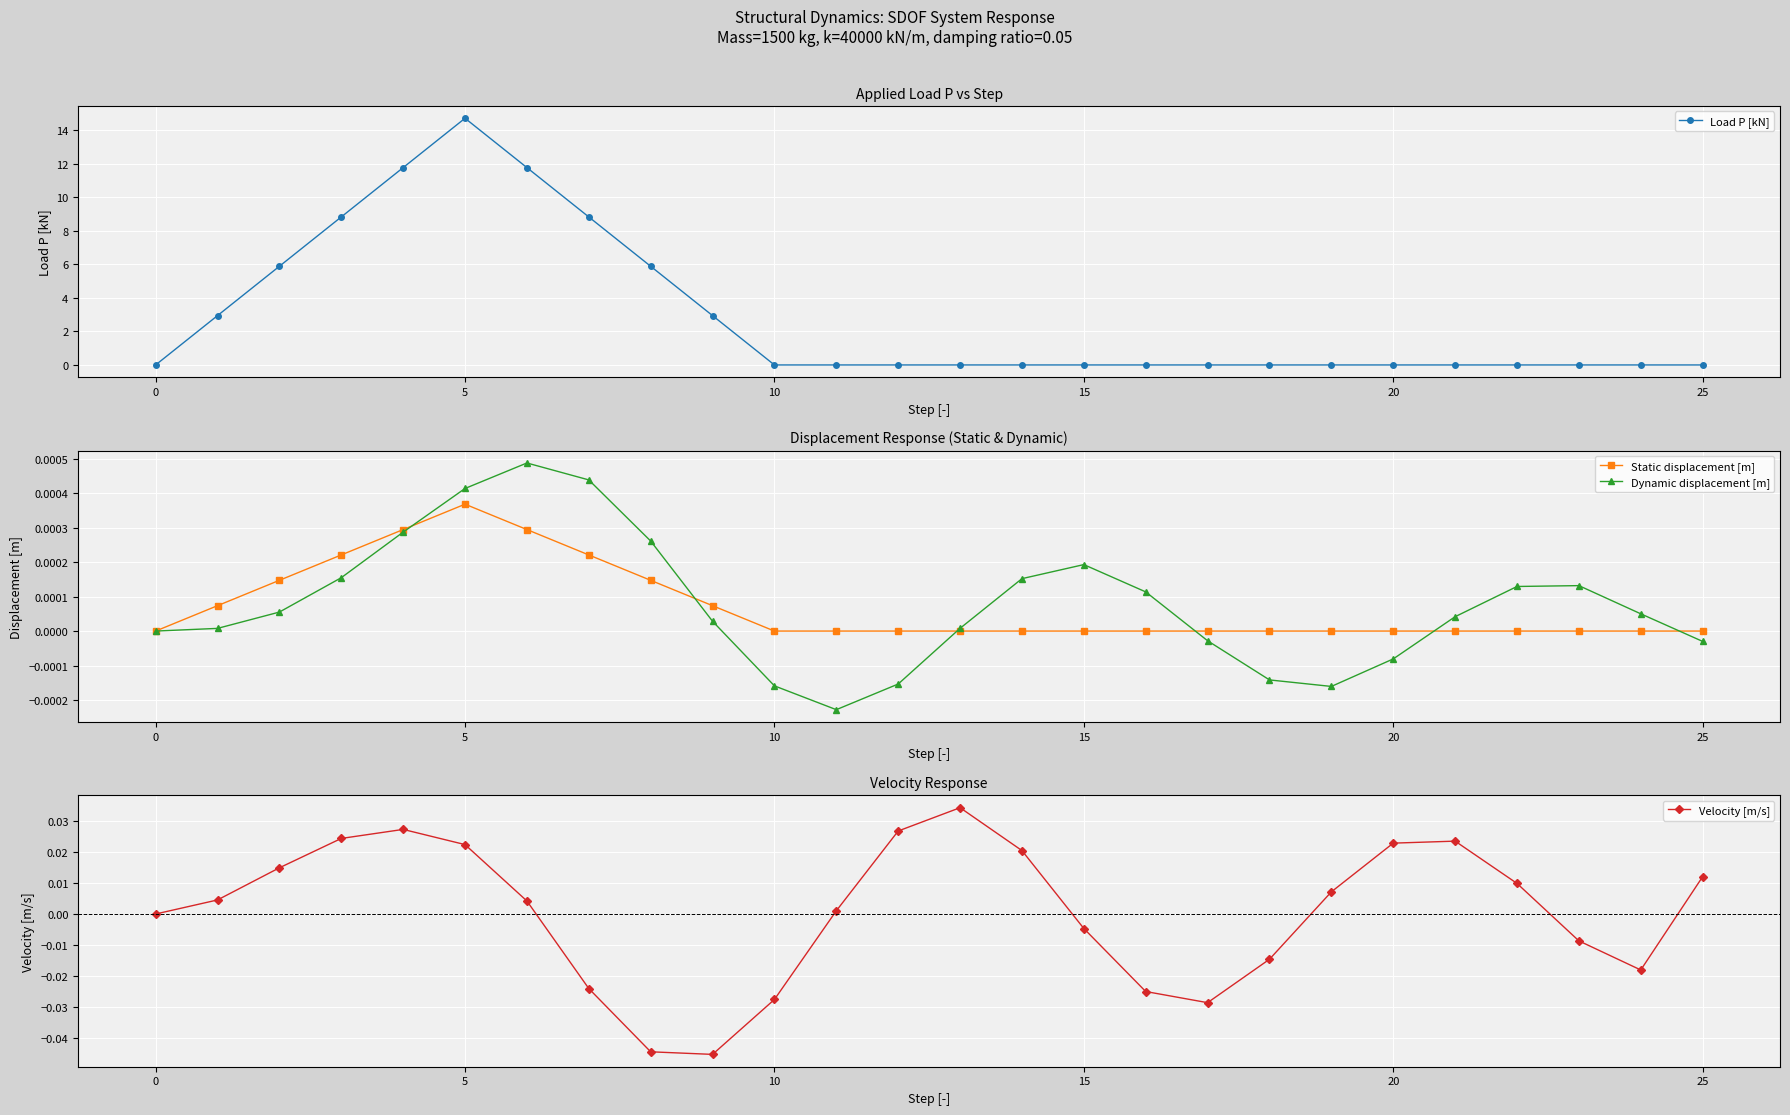

In Dynamic displacement [m], how many points are higher than both neighbors (excluding endpoints)?

3